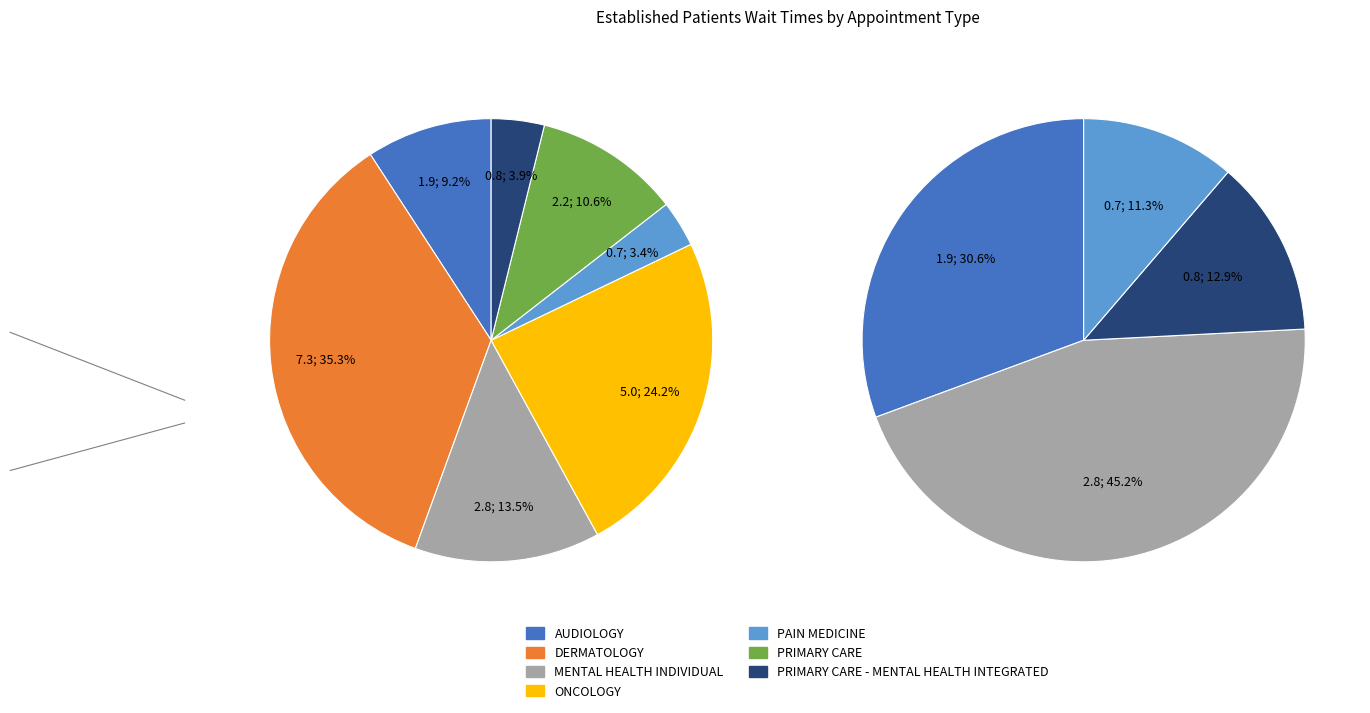

Is the sum of PAIN MEDICINE and PRIMARY CARE - MENTAL HEALTH INTEGRATED greater than half?

No